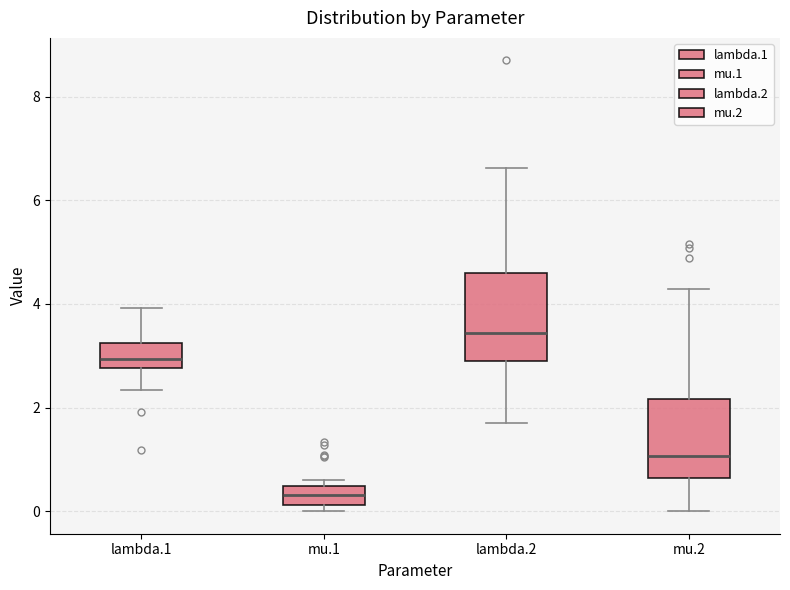

Where is the lower edge of the box for mu.1 on the y-axis? The values are not printed on the chart, so give them approximately, as read against the axis.

0.2